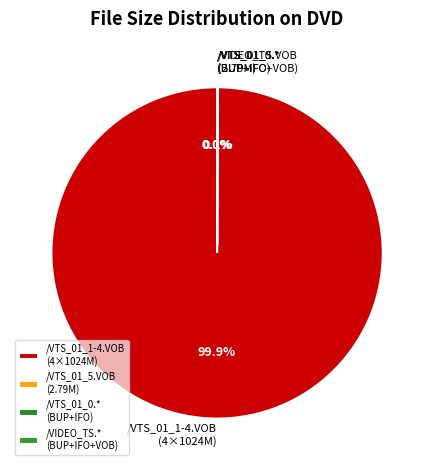

What portion of the pie excludes /VTS_01_1-4.VOB (4×1024M)?

0.1%